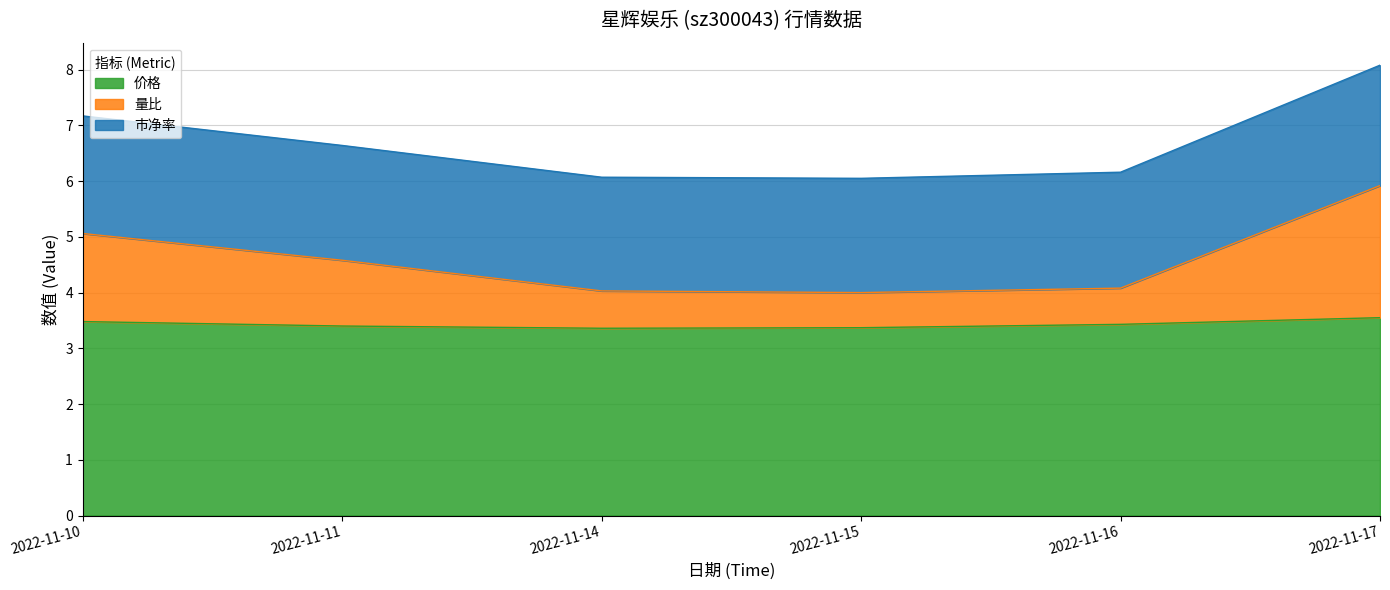

True or false: 价格 and 量比 intersect in this chart.

False